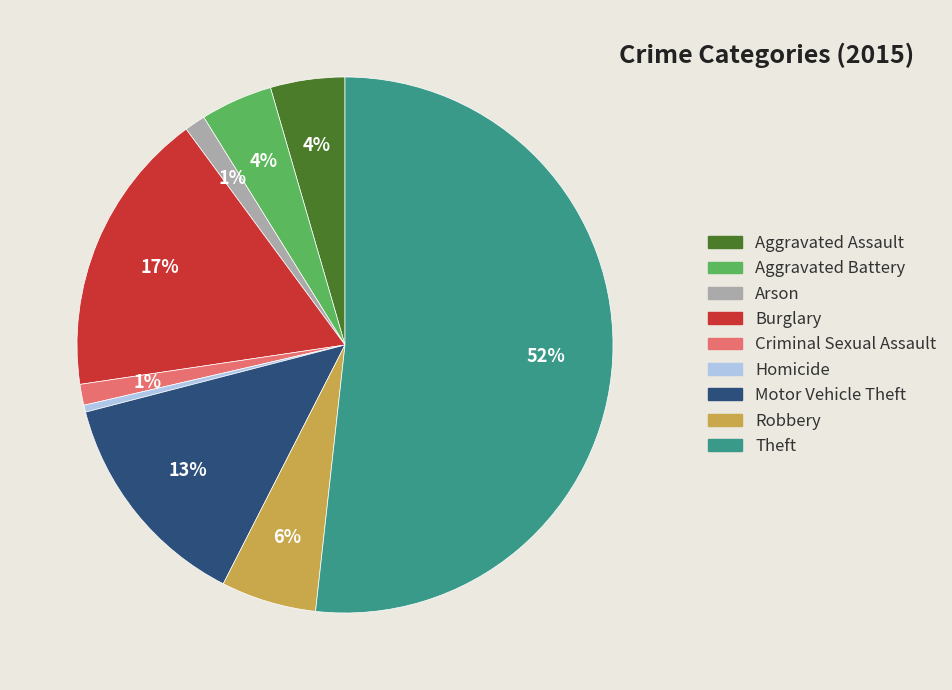

Is the sum of Motor Vehicle Theft and Criminal Sexual Assault greater than half?

No